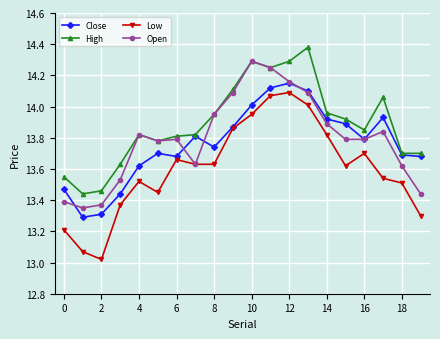

At how many categories does at least one series exceed 13?

20